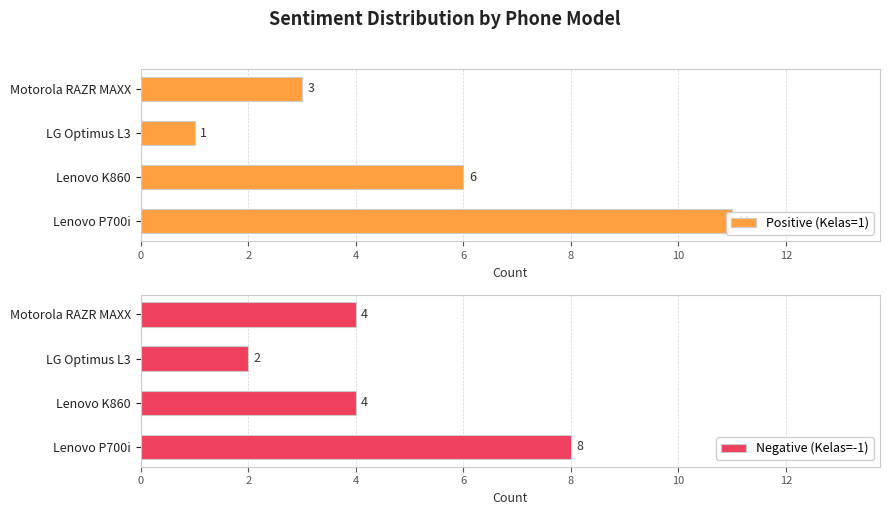

What is the average value of the Negative (Kelas=-1) series?

4